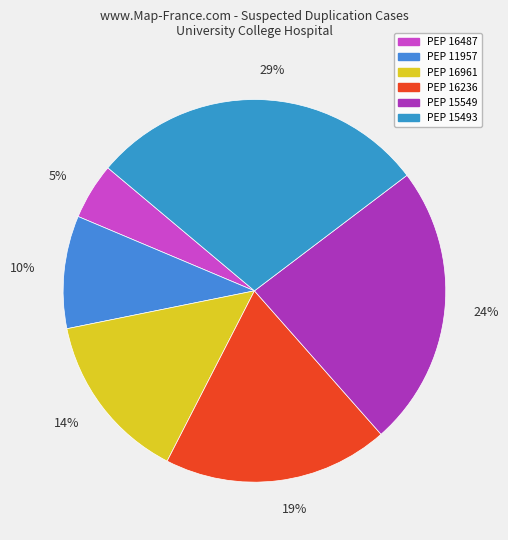

The PEP 15493 slice represents 22% of the pie. True or false?

False